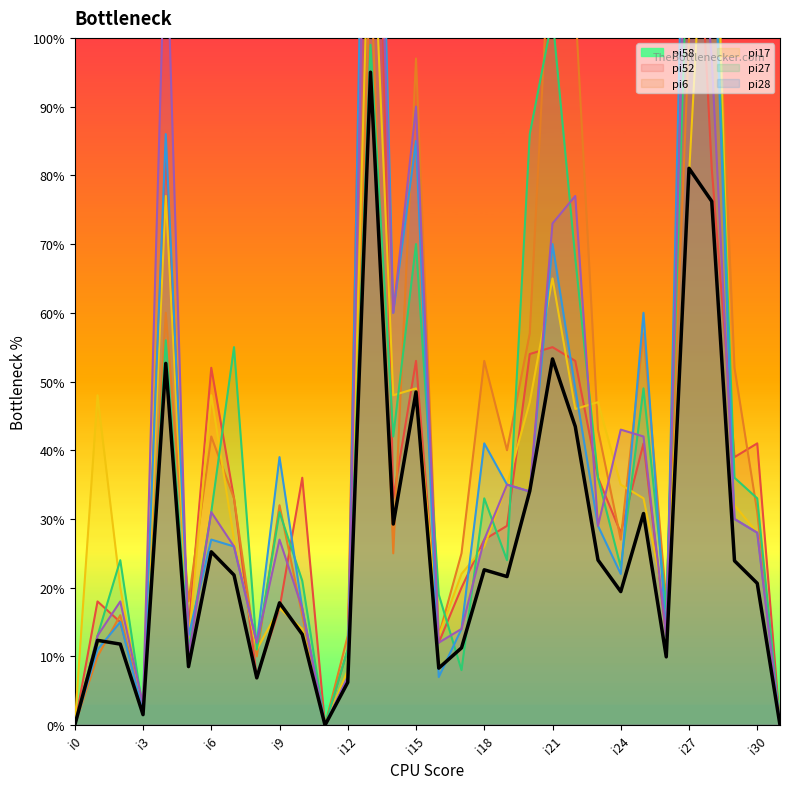

How many intersections are there between pi28 and pi17?

16